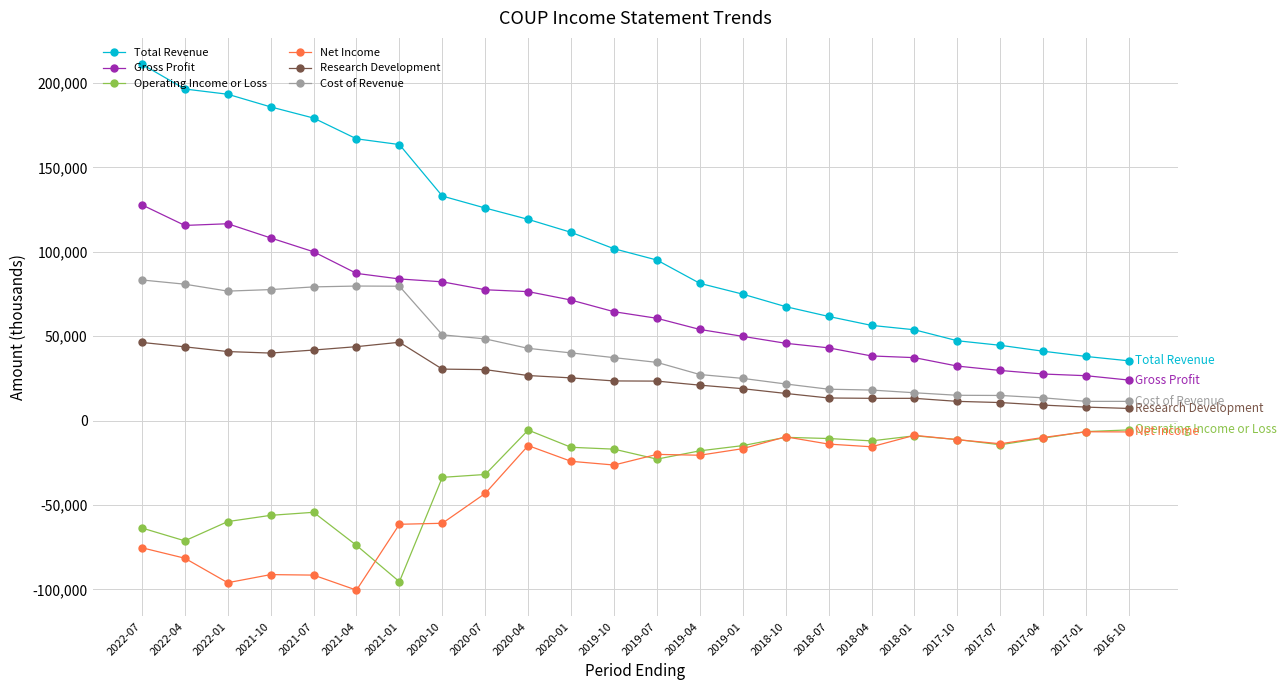

What is the maximum value for Gross Profit?

127800